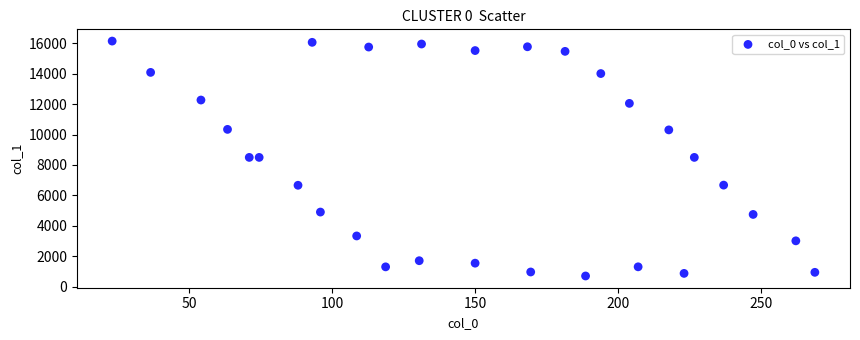

What is the range of Y values (max minus min)?

15459.5